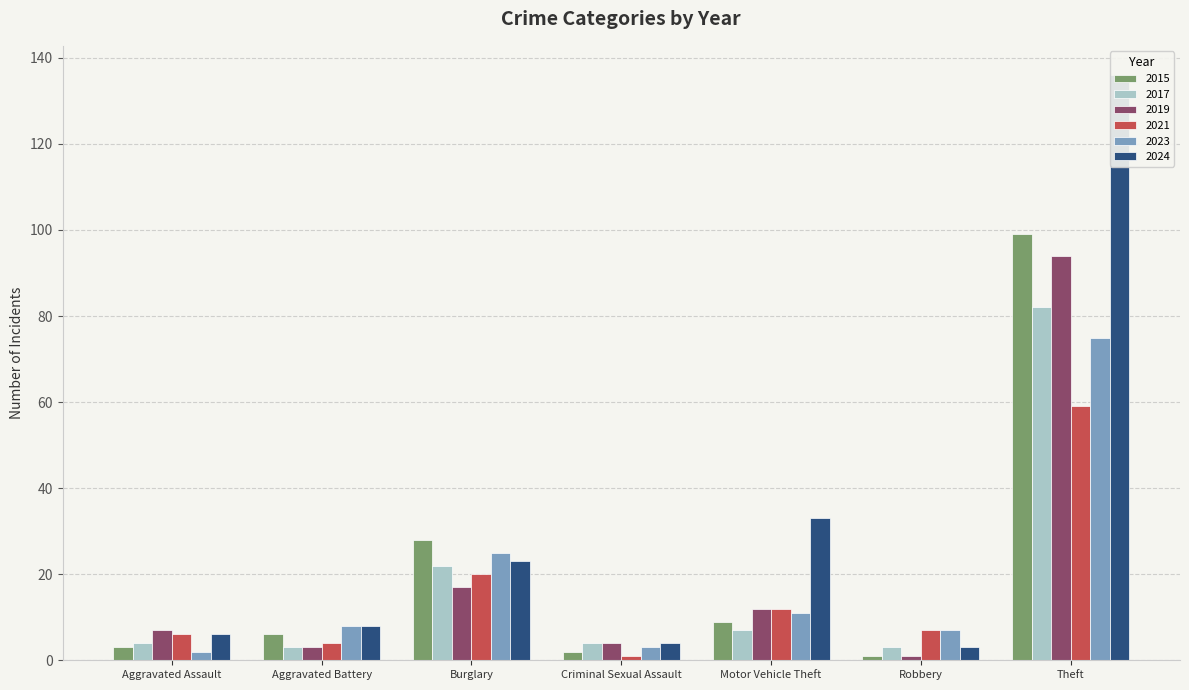

The 2023 series shows 75 at Theft. True or false?

True